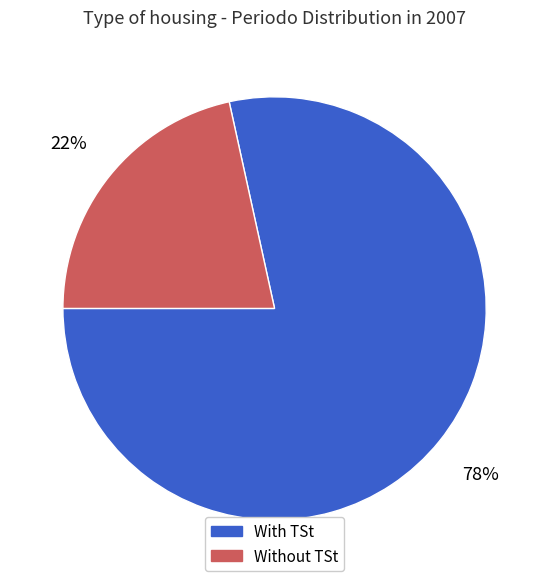

To the nearest percent, what is the average slice percentage?

50%